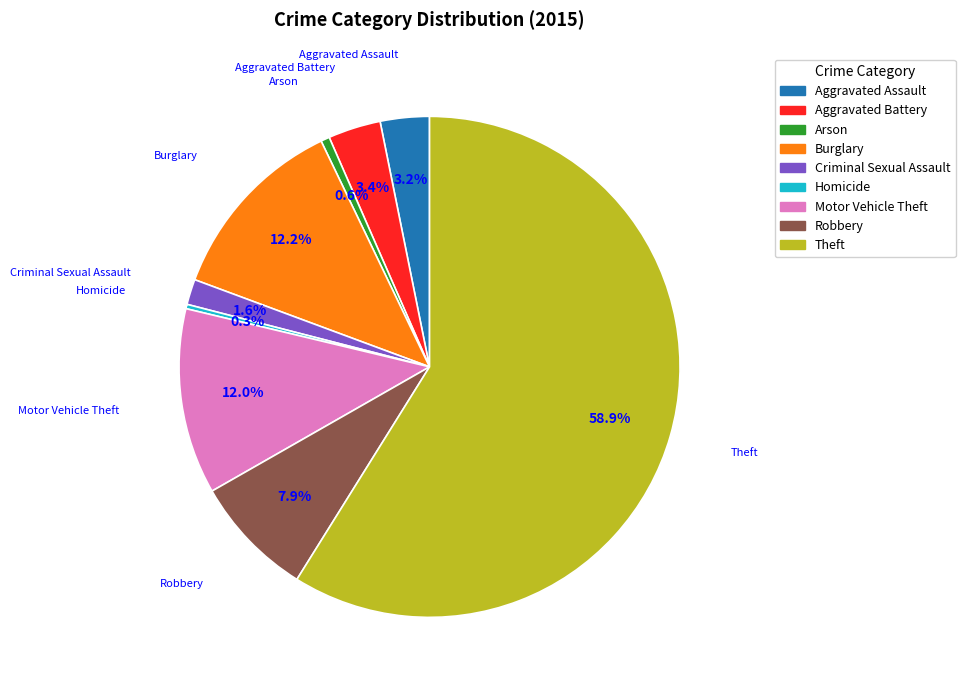

What is the majority slice?

Theft